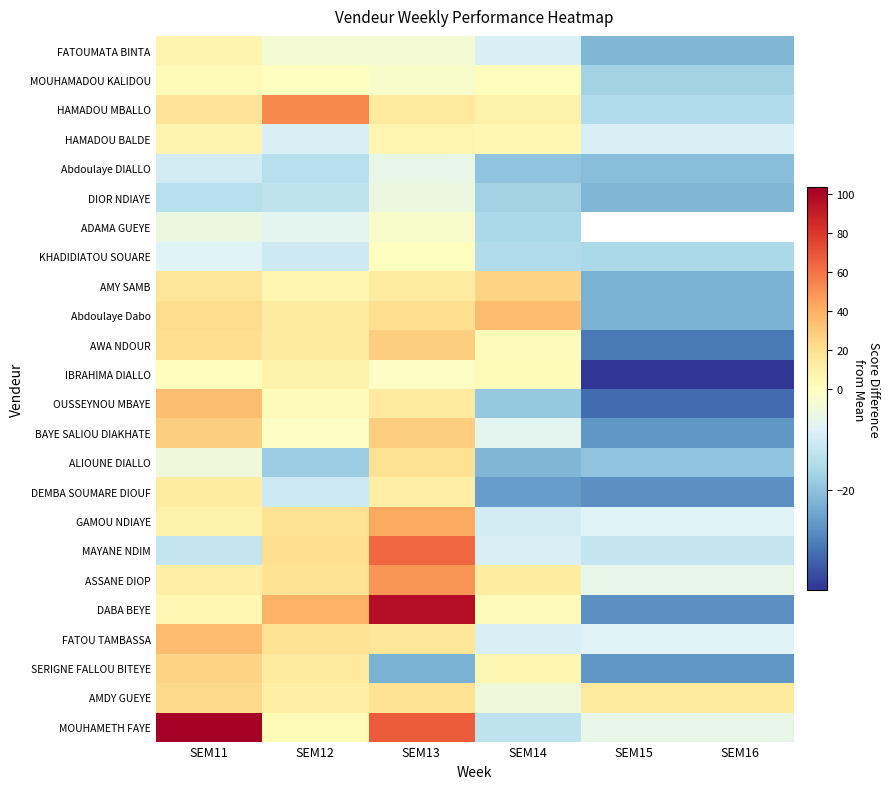

Rank the series at SEM11 from highest to lowest value.

MOUHAMETH FAYE, FATOU TAMBASSA, OUSSEYNOU MBAYE, BAYE SALIOU DIAKHATE, SERIGNE FALLOU BITEYE, AMDY GUEYE, Abdoulaye Dabo, AWA NDOUR, HAMADOU MBALLO, AMY SAMB, DEMBA SOUMARE DIOUF, ASSANE DIOP, GAMOU NDIAYE, FATOUMATA BINTA, HAMADOU BALDE, DABA BEYE, MOUHAMADOU KALIDOU, IBRAHIMA DIALLO, ALIOUNE DIALLO, ADAMA GUEYE, KHADIDIATOU SOUARE, Abdoulaye DIALLO, MAYANE NDIM, DIOR NDIAYE